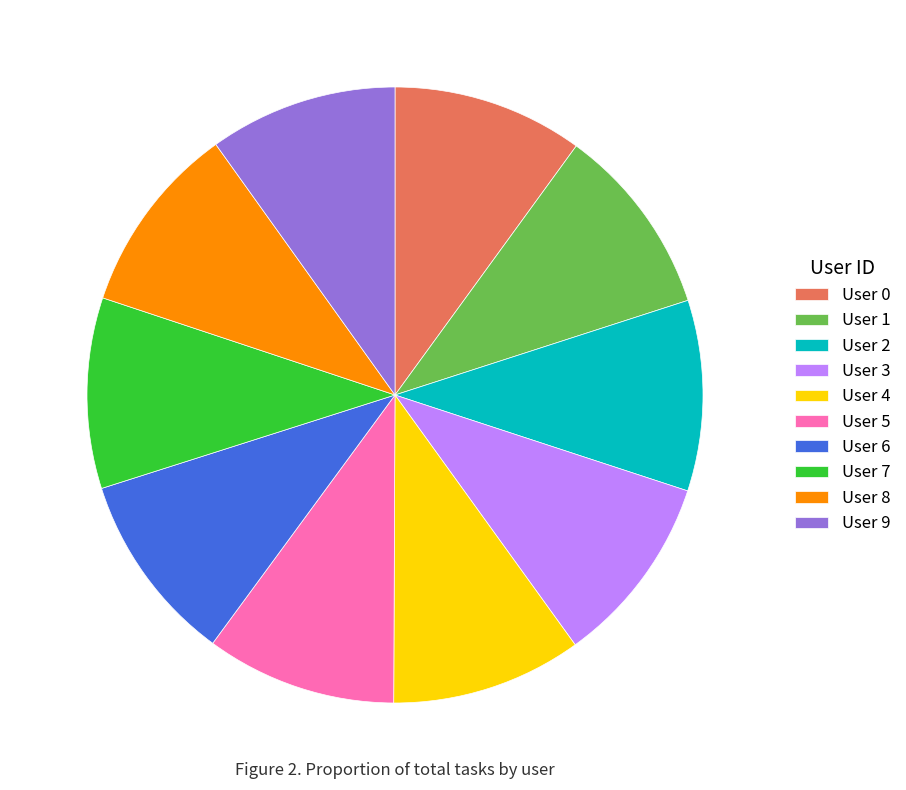

Count the number of slices in the pie.

10